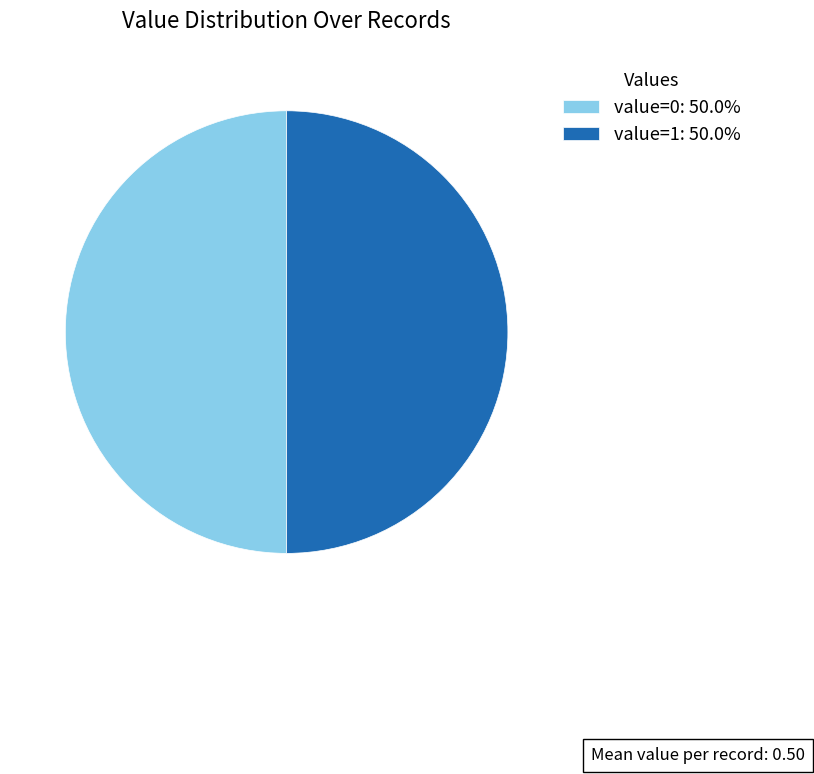

Is the sum of value=1: 50.0% and value=0: 50.0% greater than half?

Yes